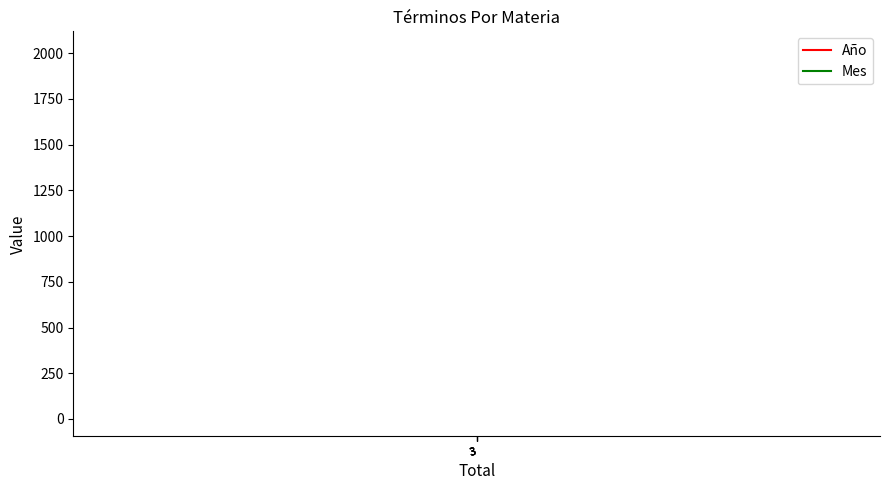

At which category is the sum across all series the highest?

3